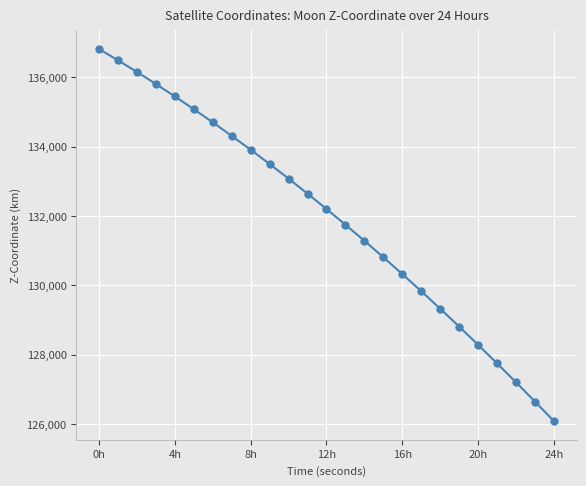

What is the difference between the maximum and minimum values?

10741.6